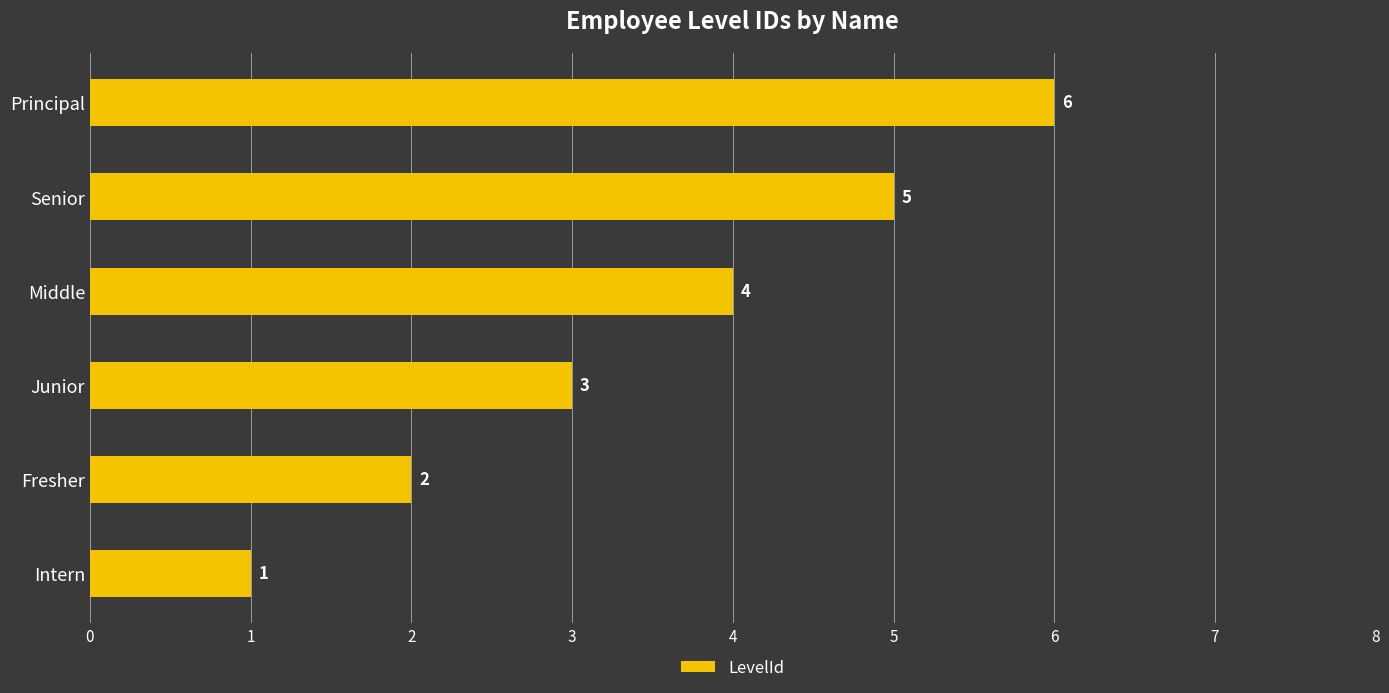

The value at Principal is 6. True or false?

True